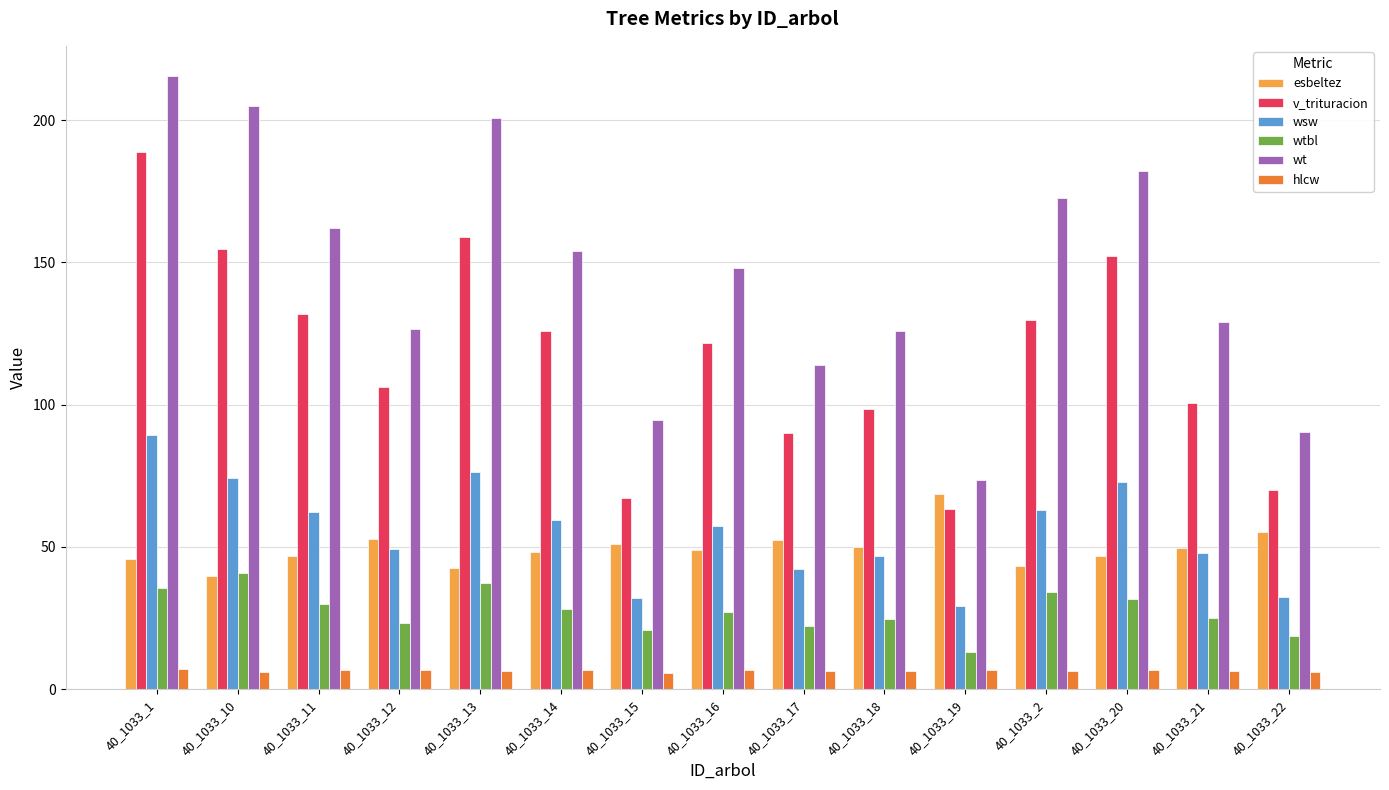

What is the lowest value of the wsw series?

29.4